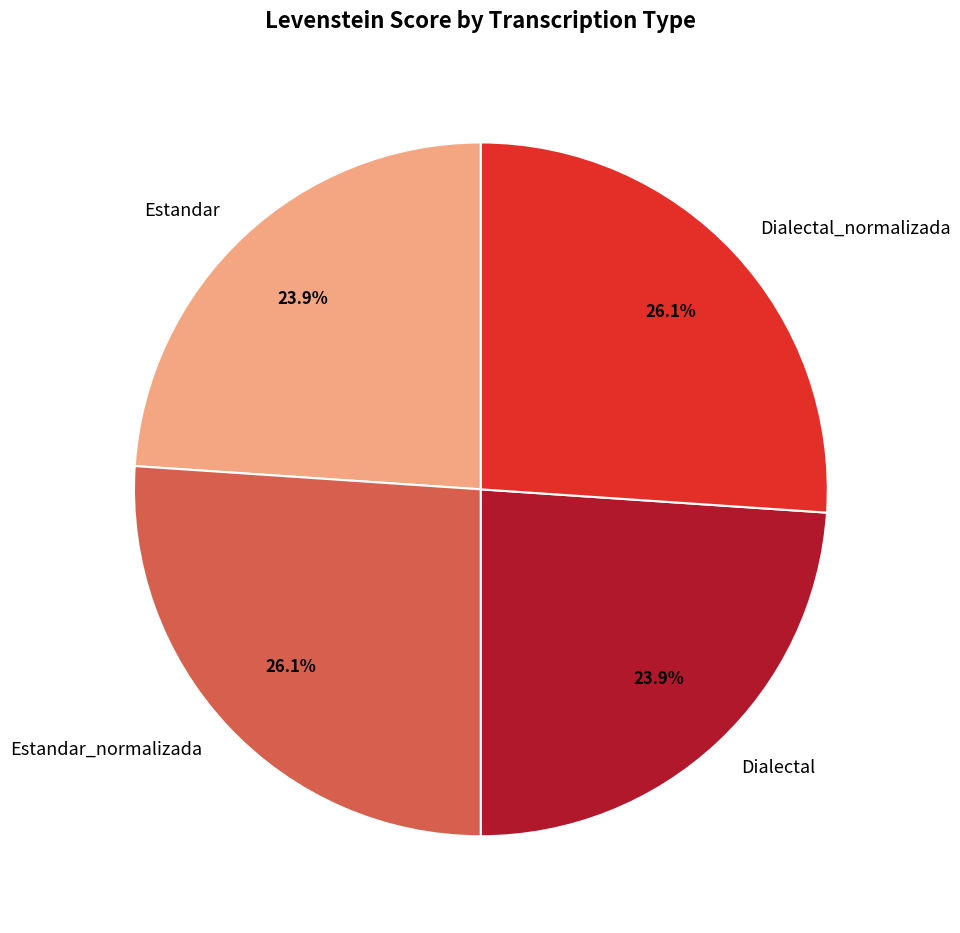

Count the number of slices in the pie.

4